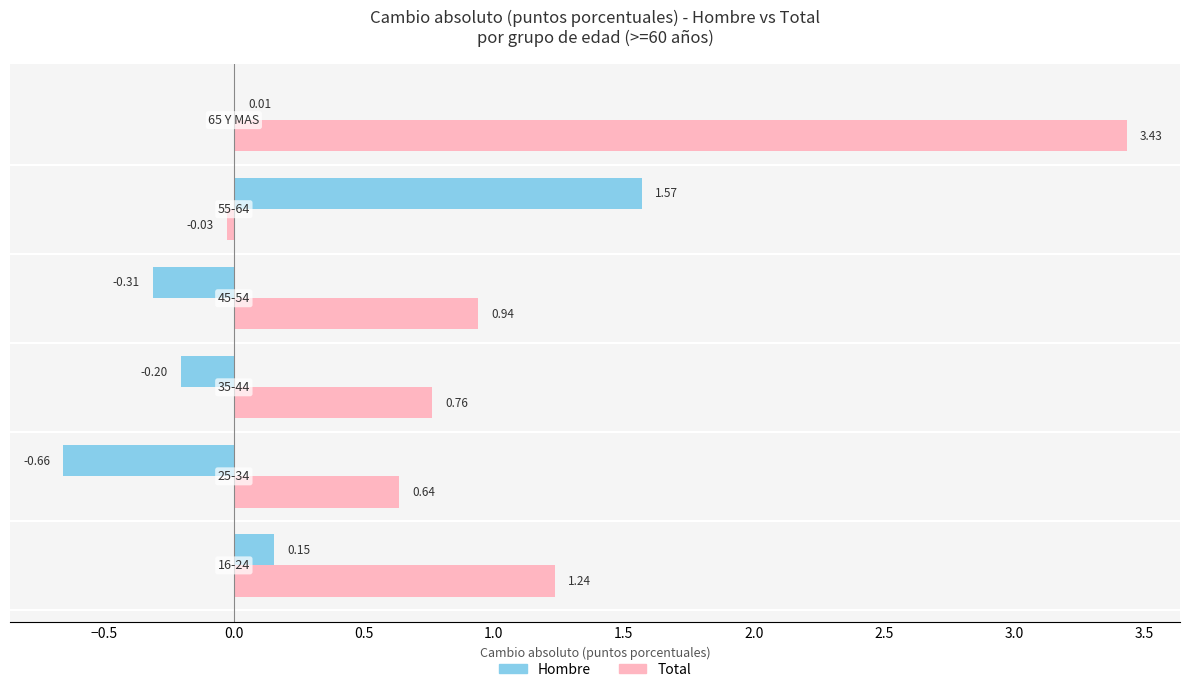

Which series has the largest total across all categories?

Total